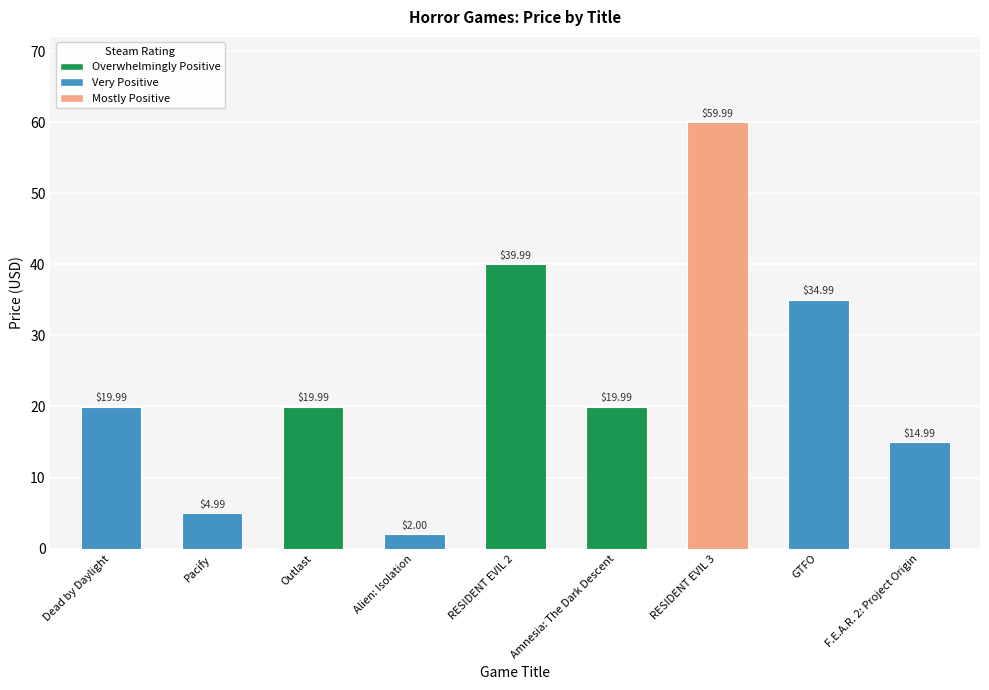

What is the change in value from Pacify to RESIDENT EVIL 3?

+55.0